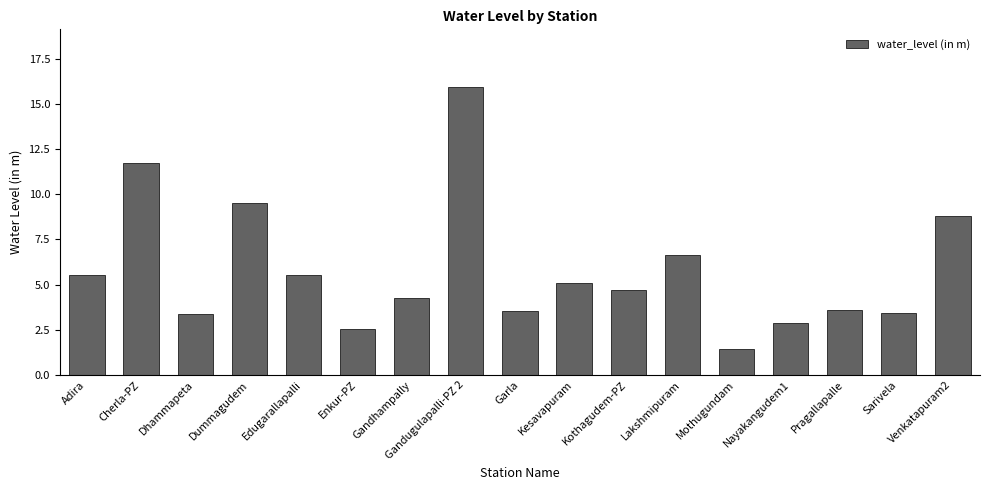

What is the ratio of the value at Lakshmipuram to the value at Garla?

1.9